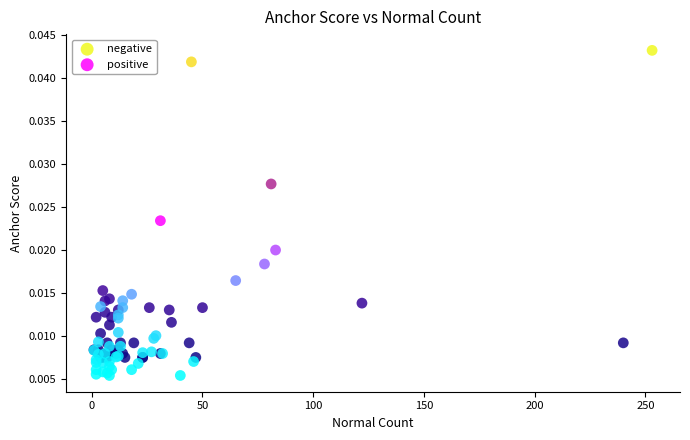

Which series has the widest spread of Y values?

negative